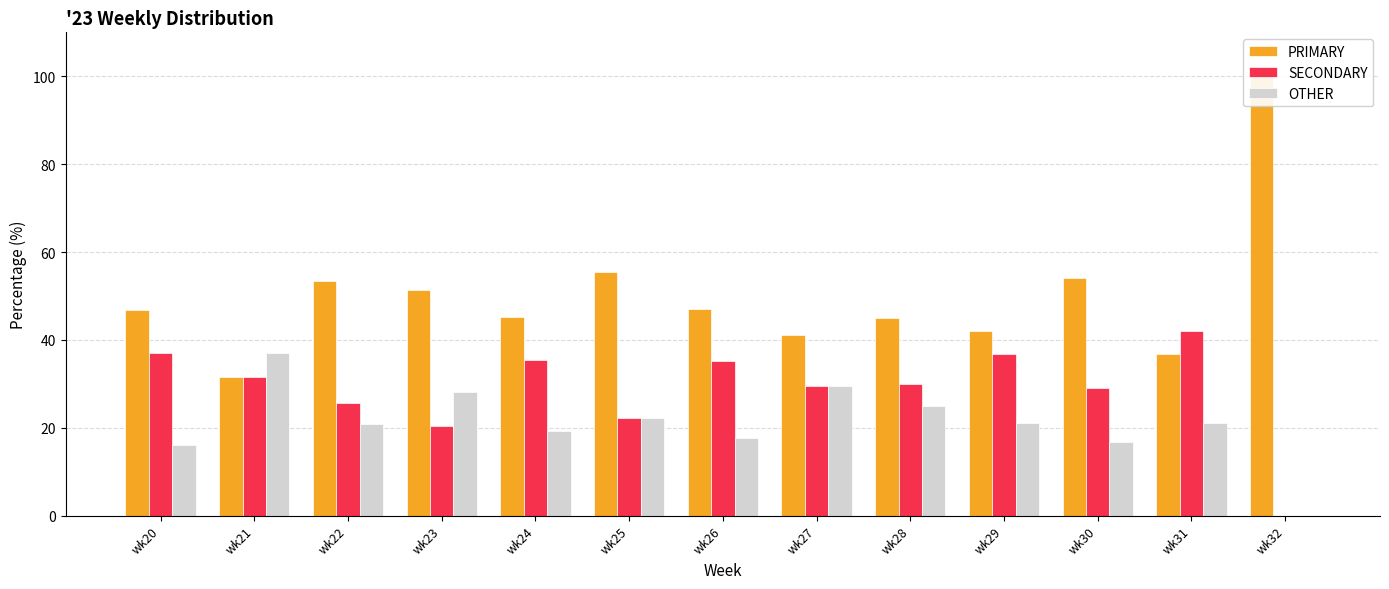

At wk23, list the series in order from smallest to largest.

SECONDARY, OTHER, PRIMARY